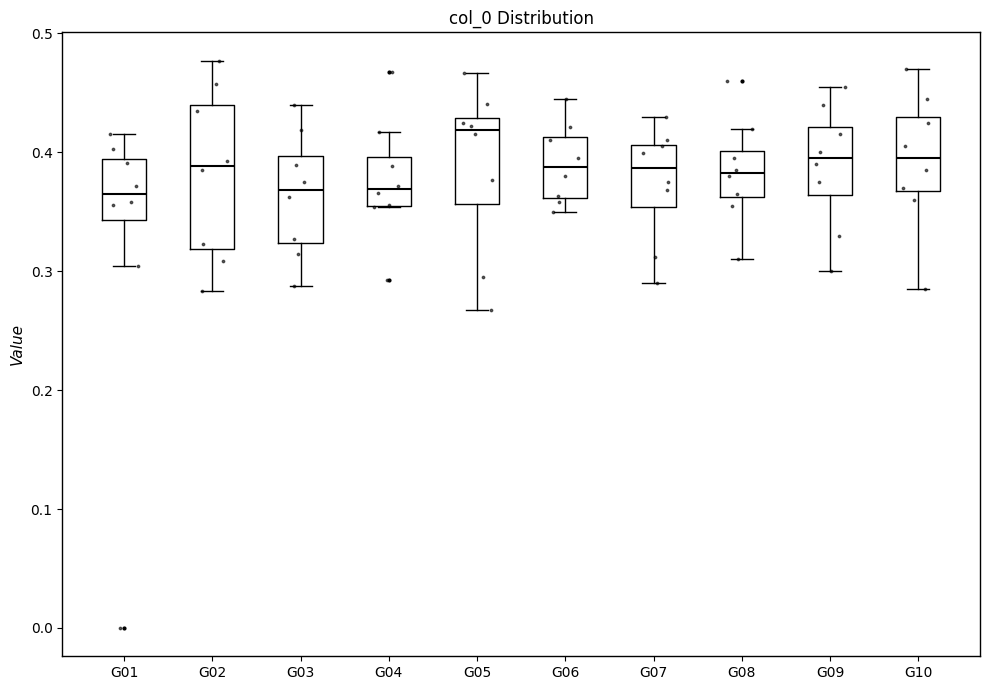

Where does the upper whisker of the box for G07 end on the y-axis? The values are not printed on the chart, so give them approximately, as read against the axis.

0.43